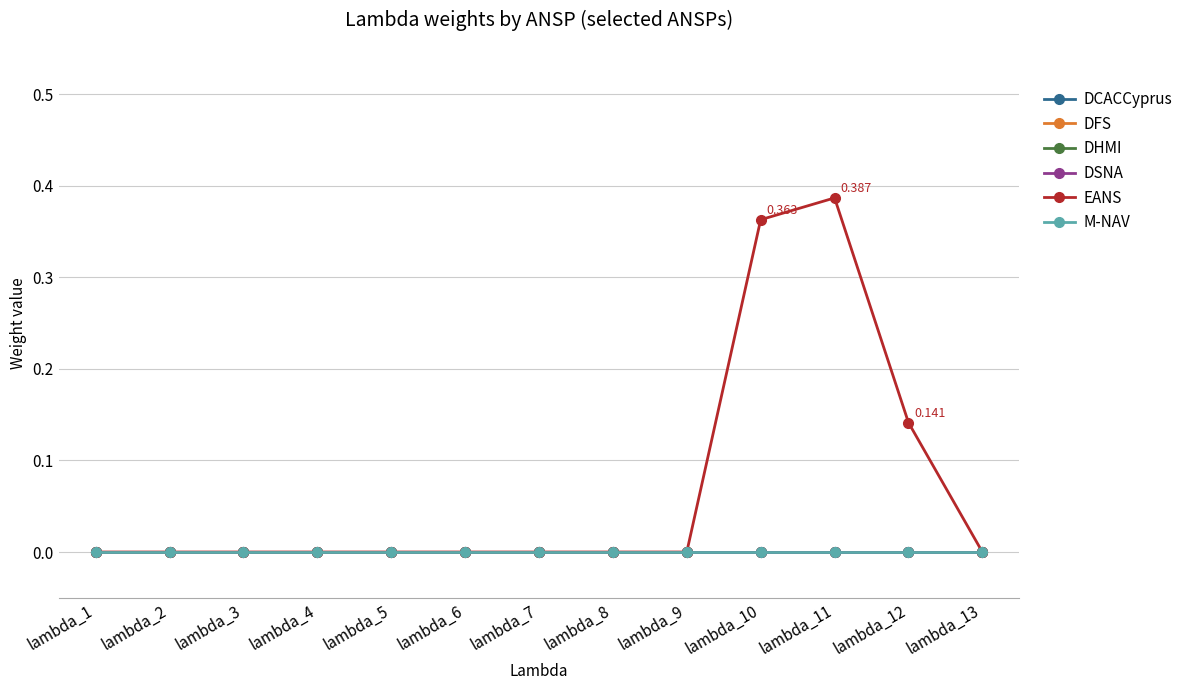

Is this an area chart (filled region under the line)?

No